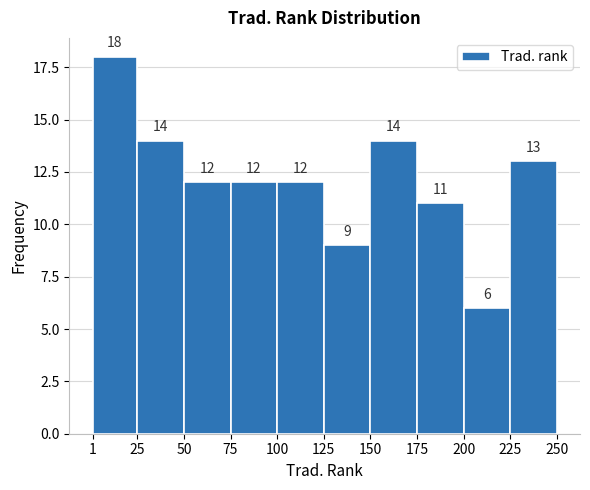

Reading left to right, list every bar in this chart as the range it spans on the x-axis followed by its height.

1 to 25: 18
25 to 50: 14
50 to 75: 12
75 to 100: 12
100 to 125: 12
125 to 150: 9
150 to 175: 14
175 to 200: 11
200 to 225: 6
225 to 250: 13